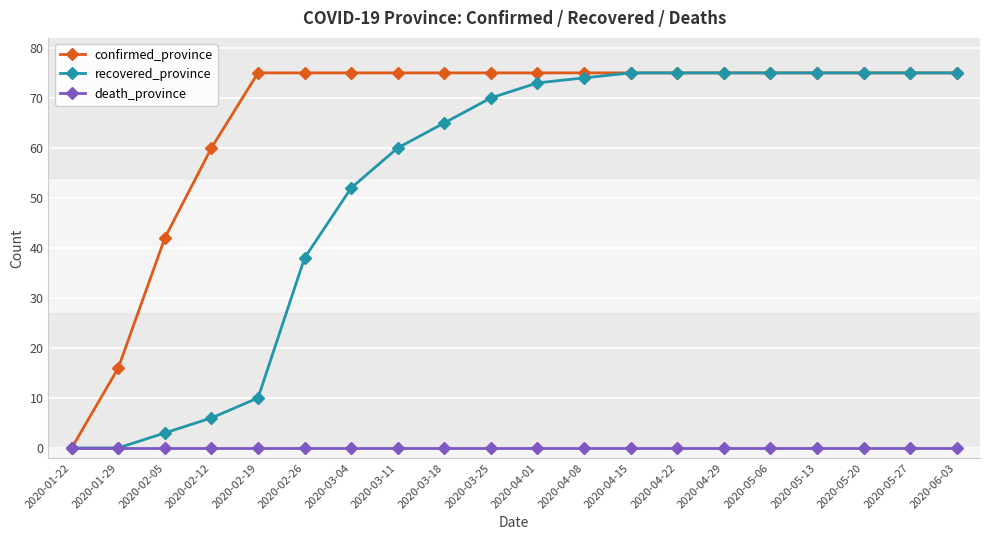

What is the total value across all series at 2020-03-25?

145